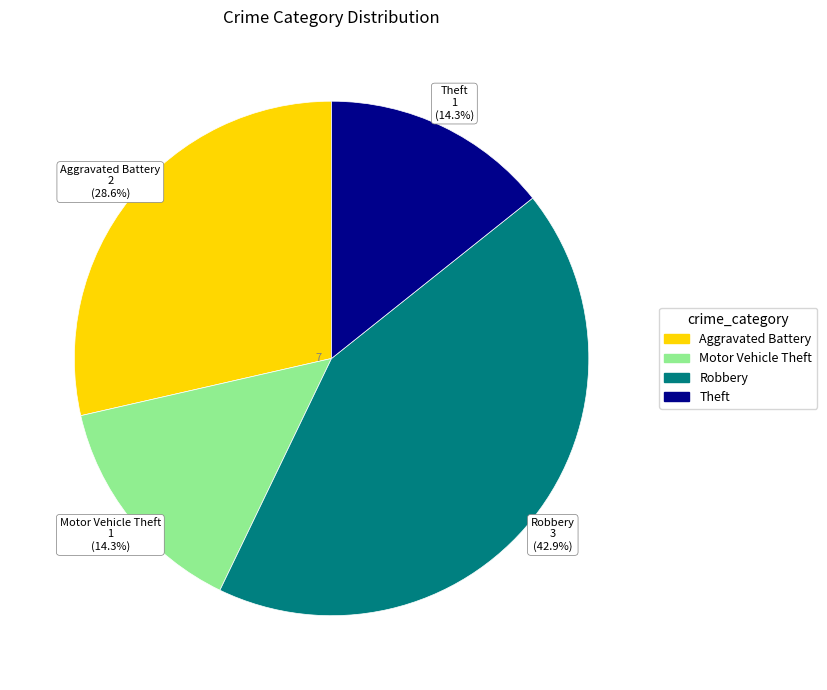

How many segments does this pie chart have?

4